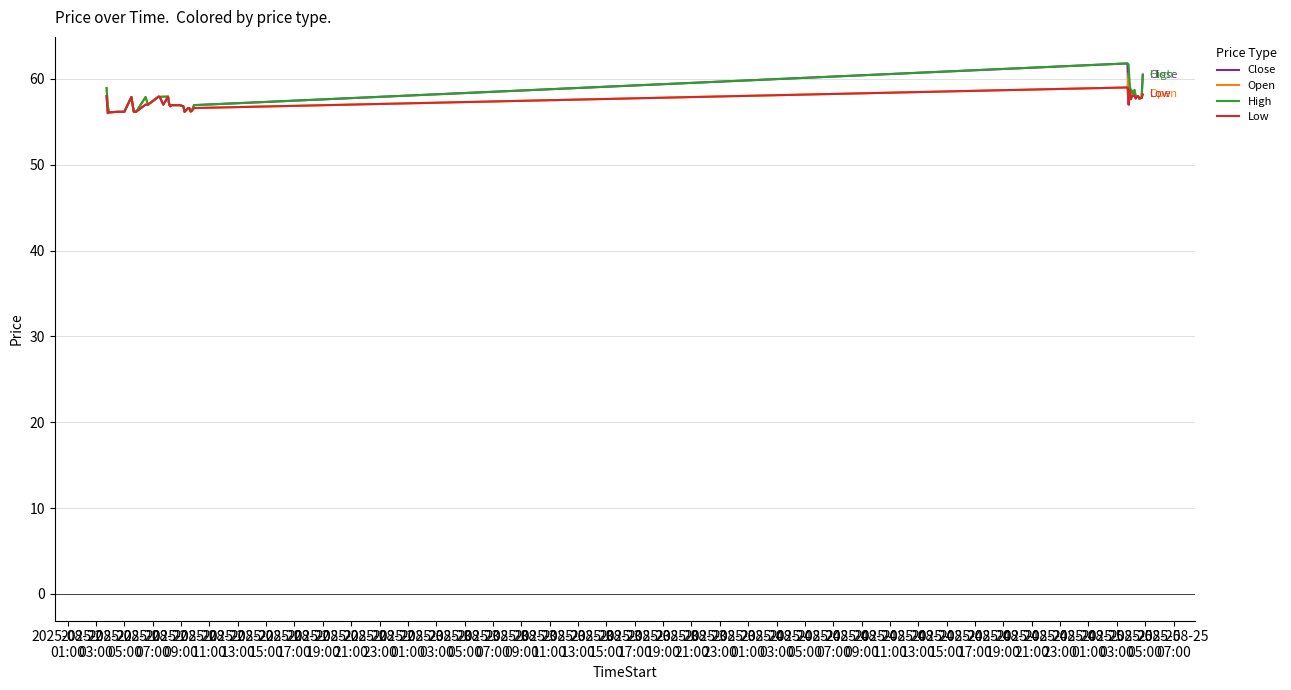

What is the lowest value of the Close series?

56.0